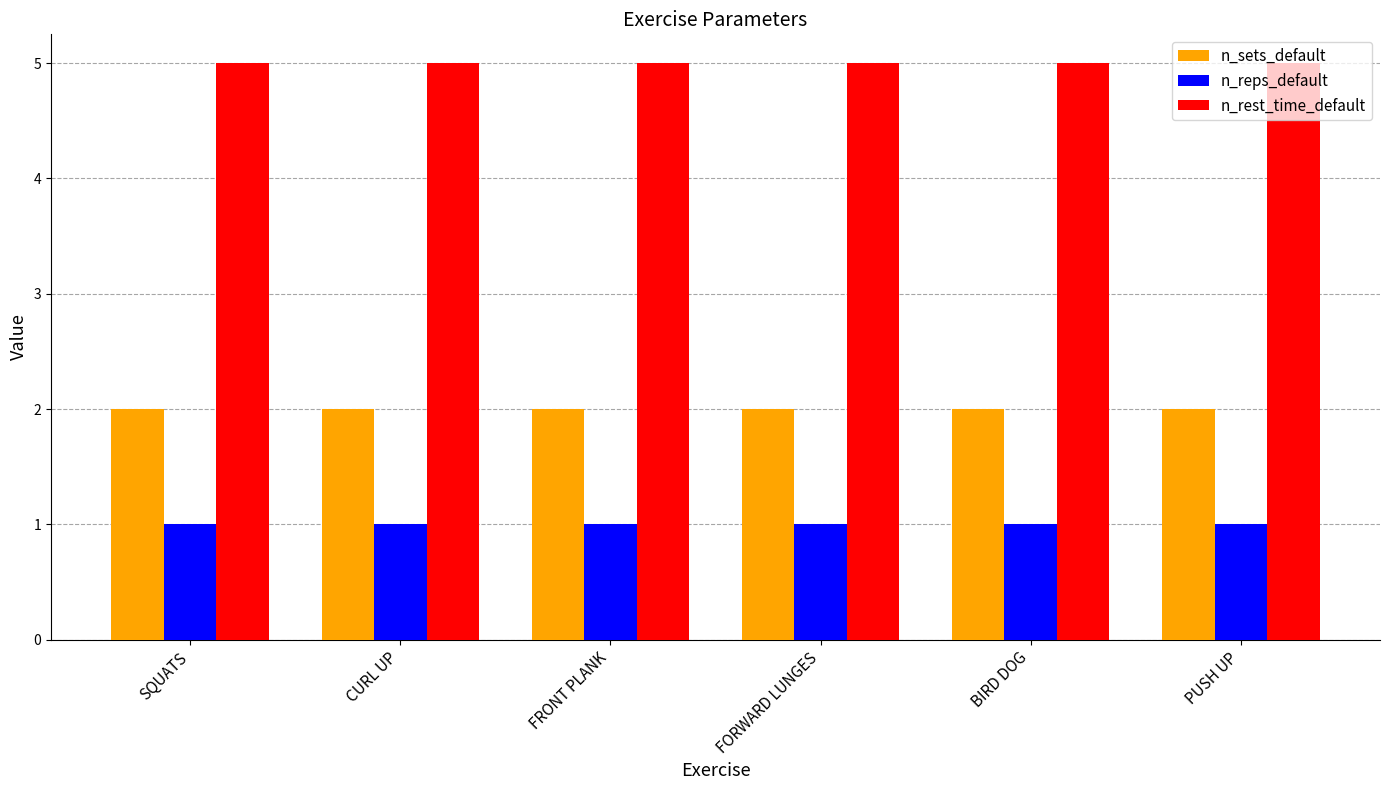

Rank the series by their maximum value, from highest to lowest.

n_rest_time_default, n_sets_default, n_reps_default